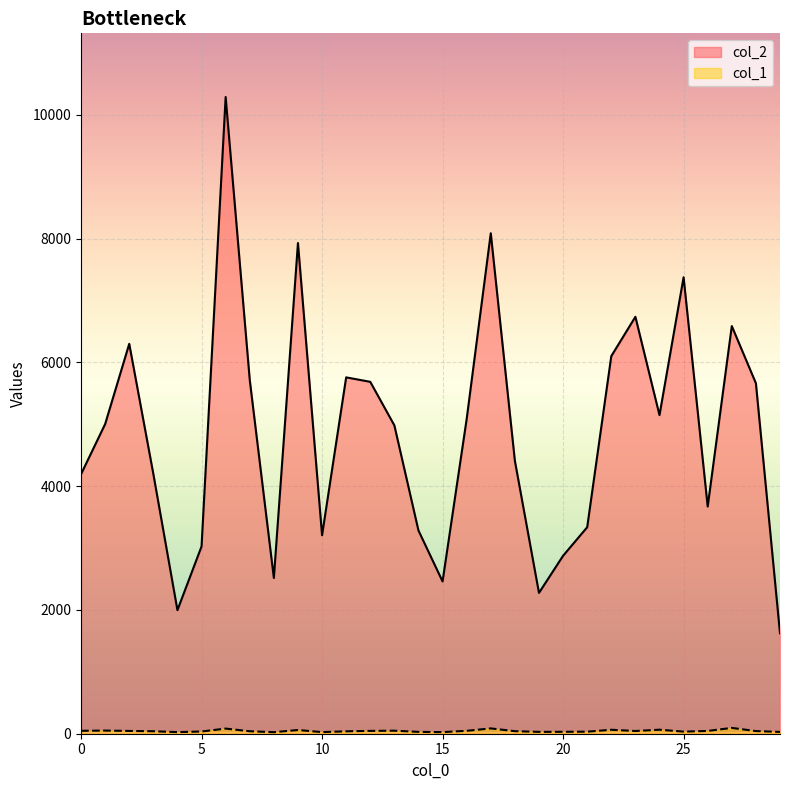

Between 13 and 15, which series saw the biggest shift?

col_2